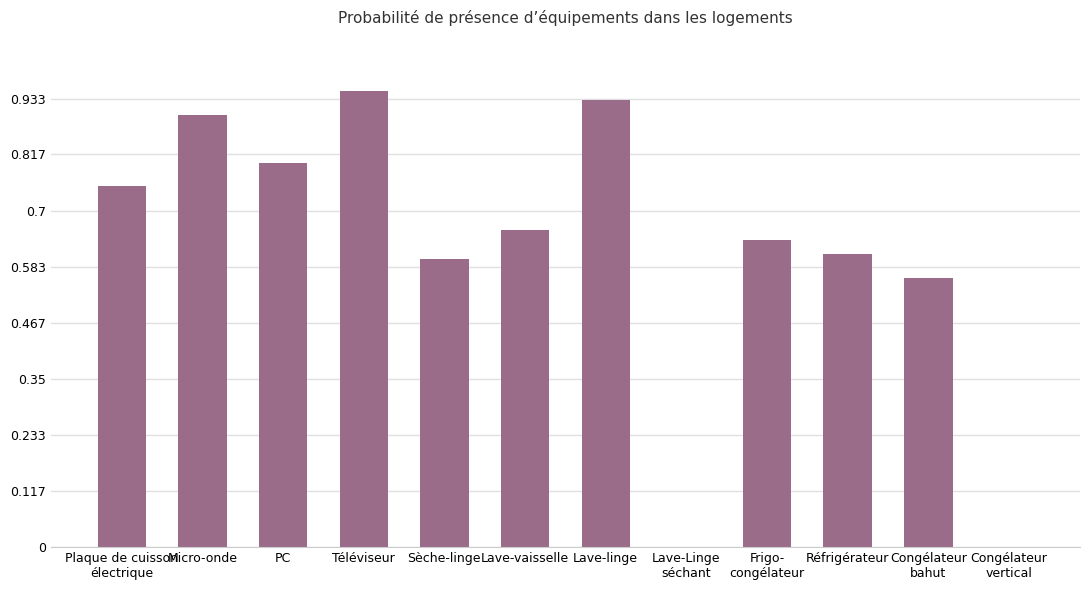

Count the number of categories in the chart.

12